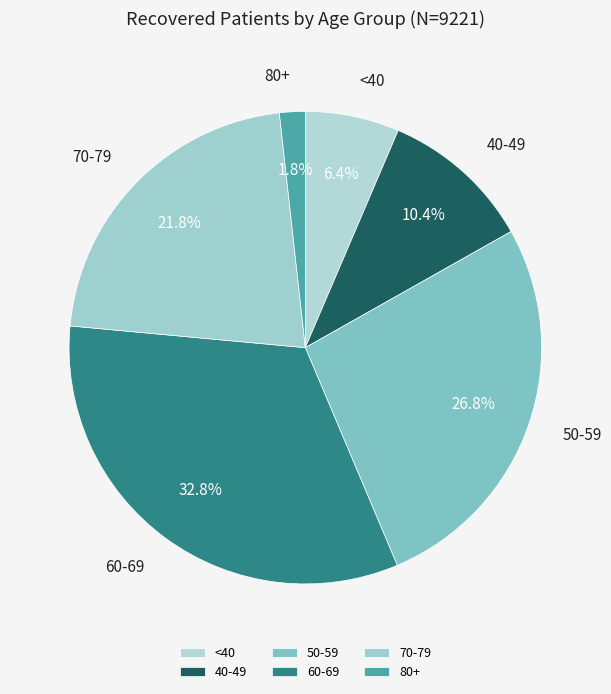

Which category has the smallest portion of the pie?

80+